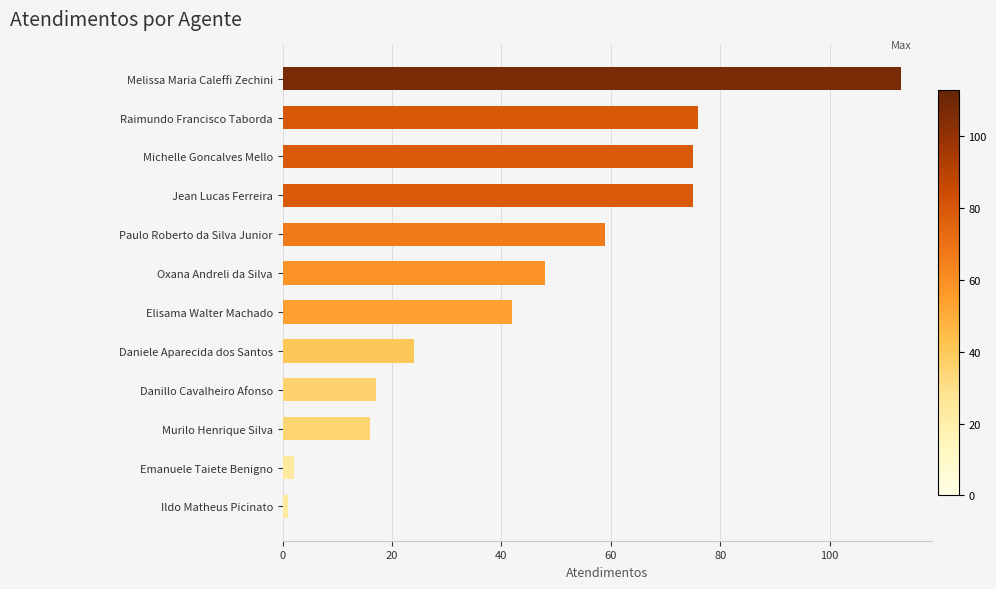

Are the bars horizontal?

Yes